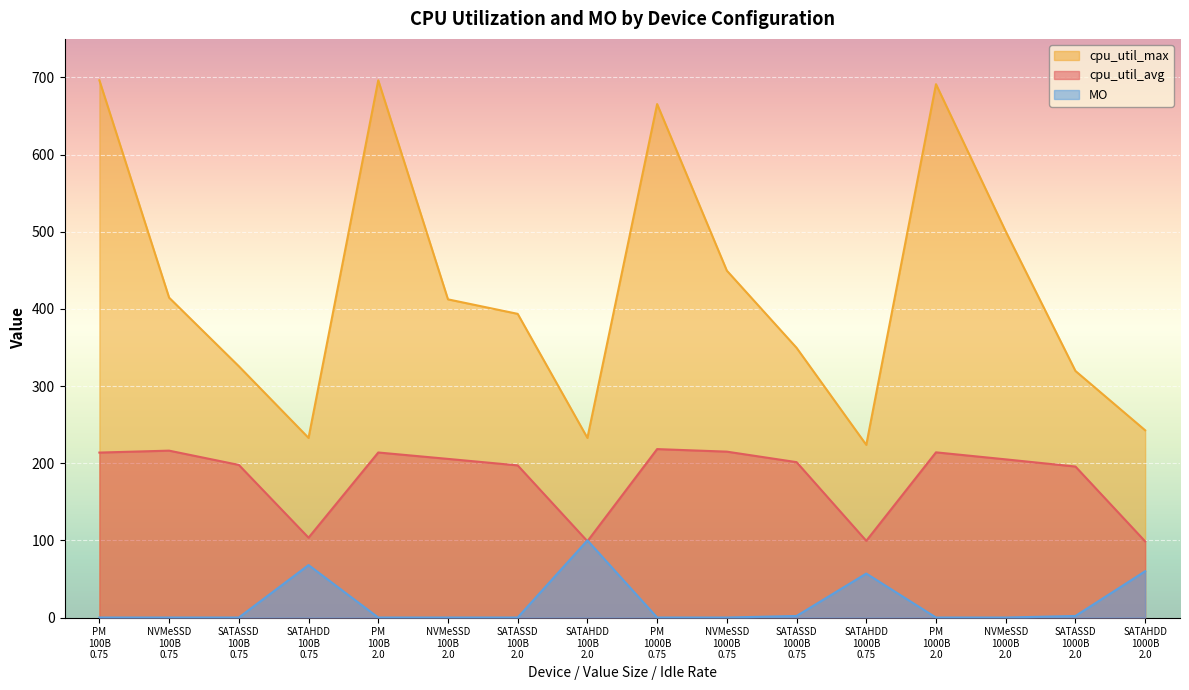

Is it true that MO equals 57.6 at PM
100B
2.0?

False